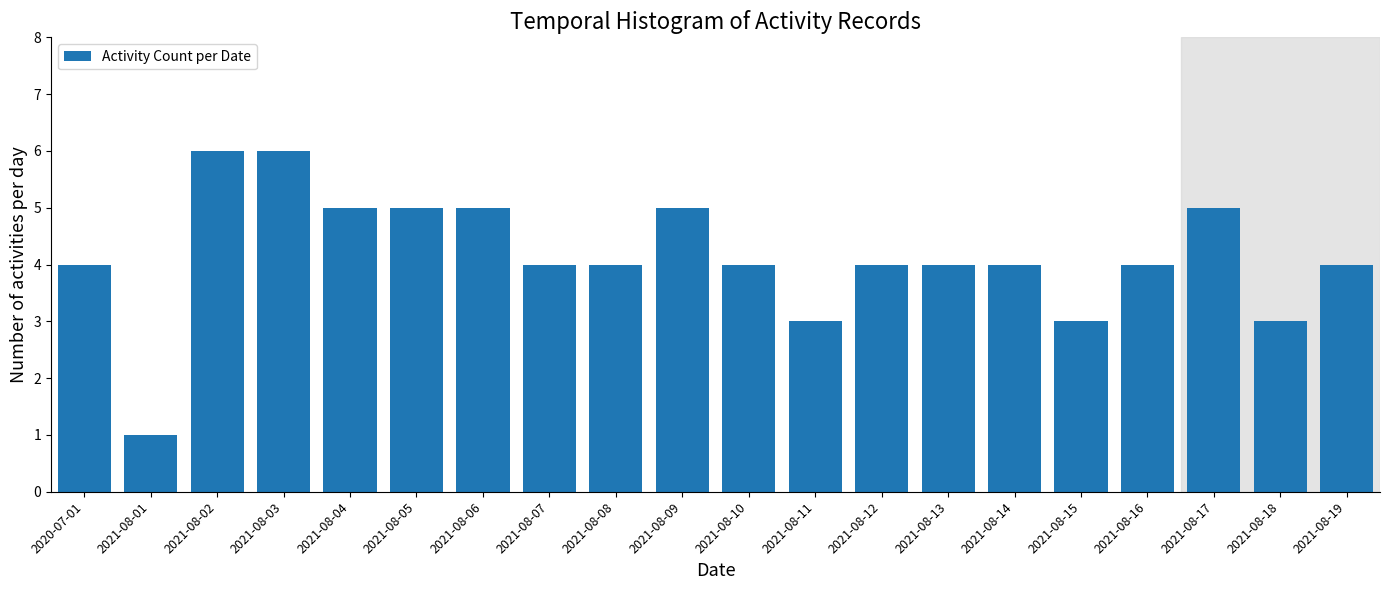

Reading left to right, list all the values displayed in this chart.

4	1	6	6	5	5	5	4	4	5	4	3	4	4	4	3	4	5	3	4